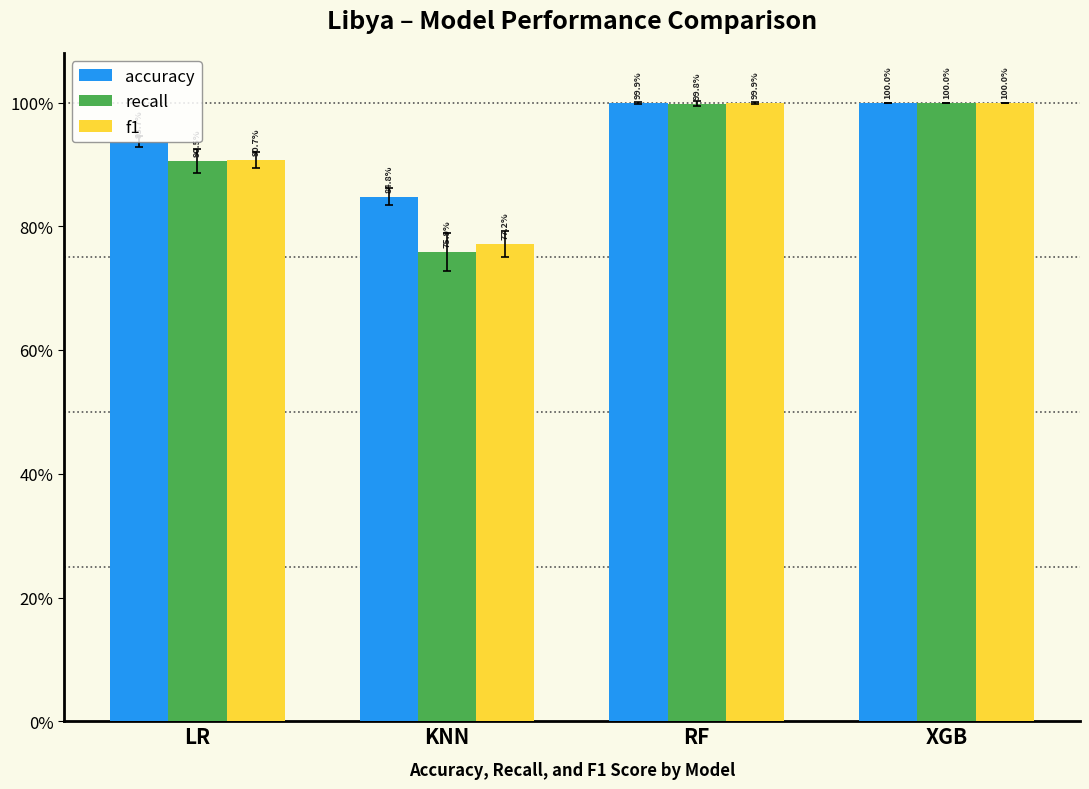

Are the bars horizontal?

No